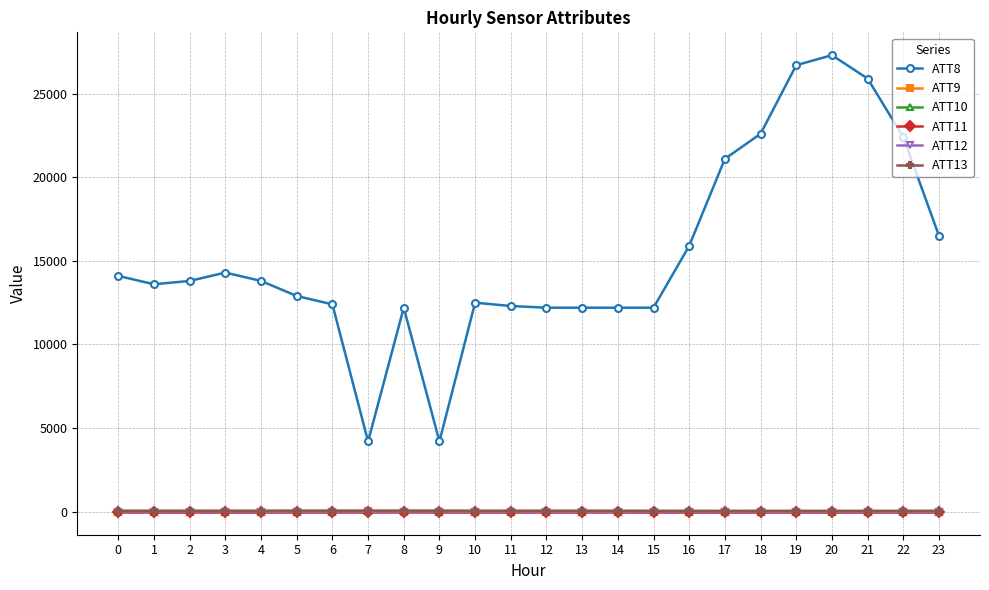

True or false: ATT8 and ATT10 cross at least once.

False